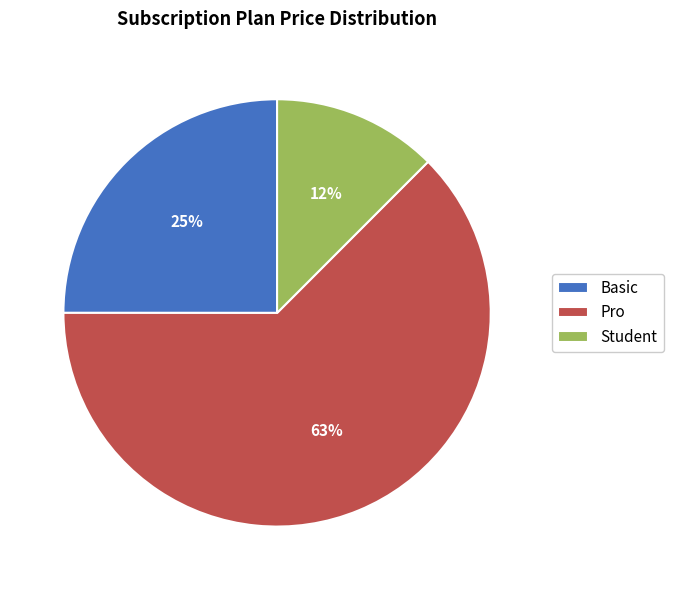

Combined, do Student and Pro account for over 50%?

Yes